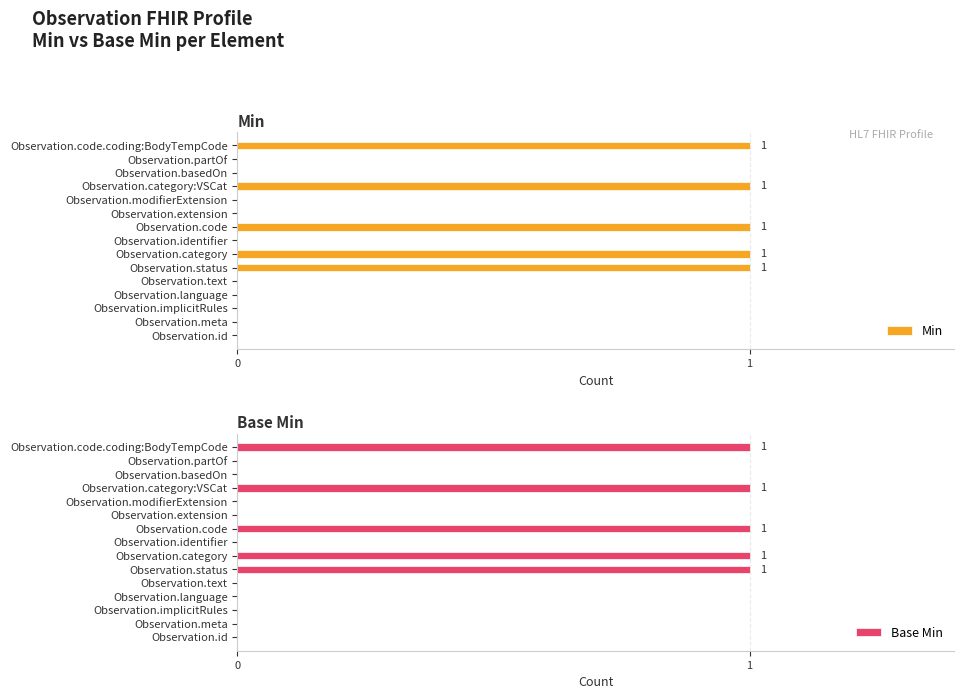

Is it true that Base Min equals -1 at Observation.implicitRules?

False